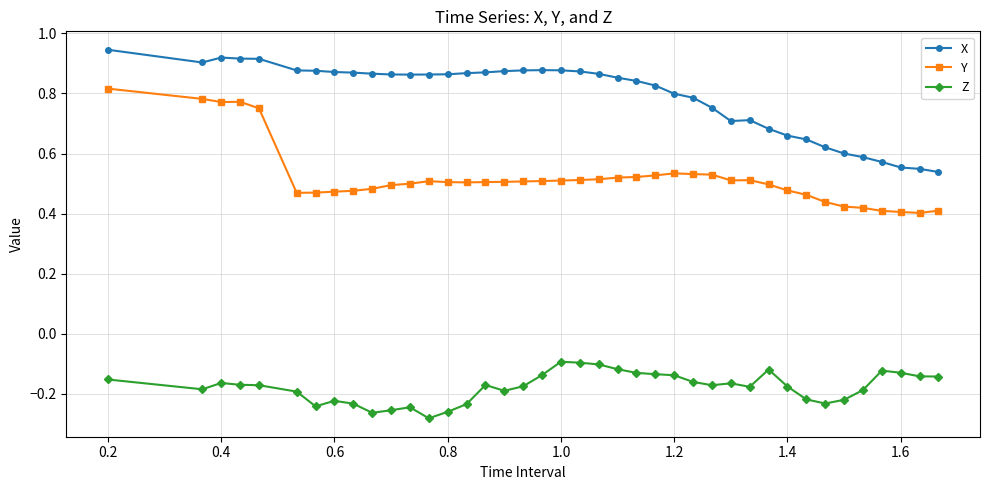

Which series has the widest spread of values?

Y